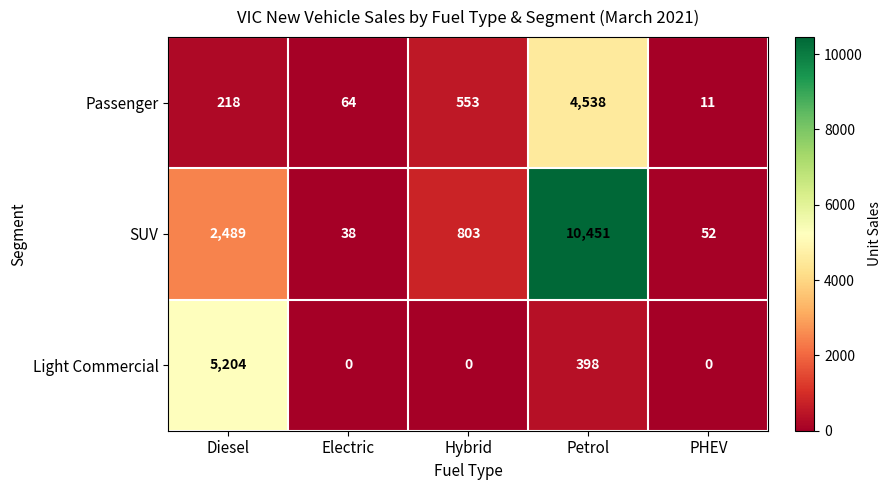

Which series changed the most between Diesel and Petrol?

SUV